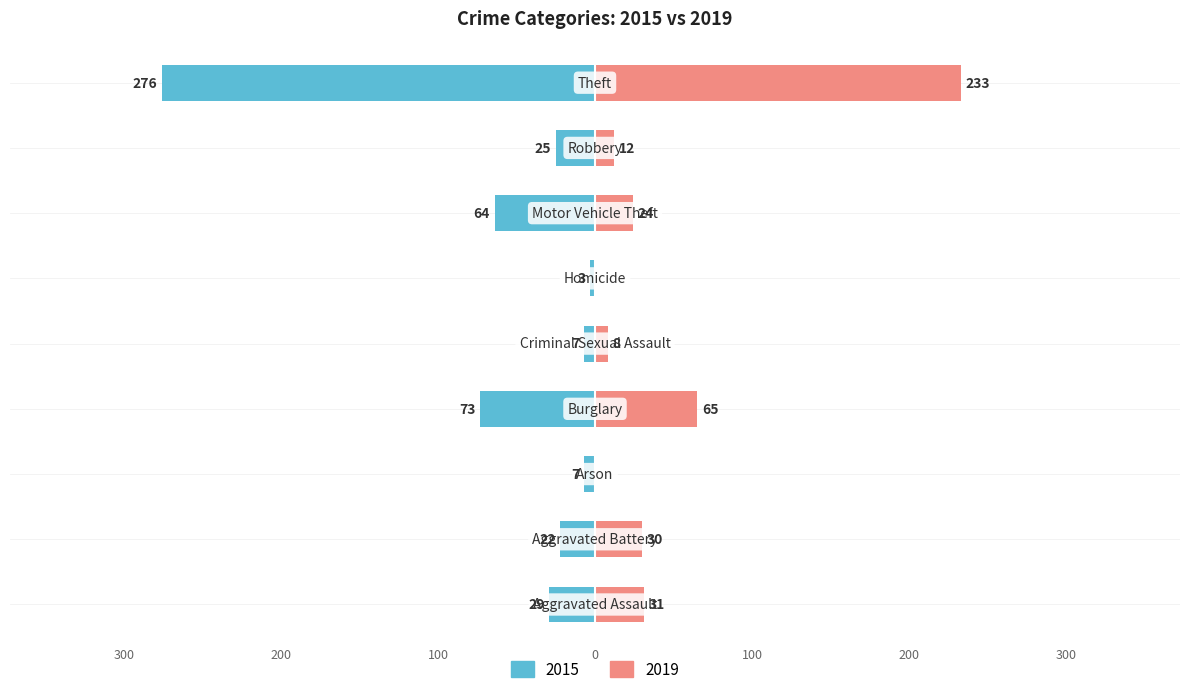

What is the average value of the 2019 series?

45